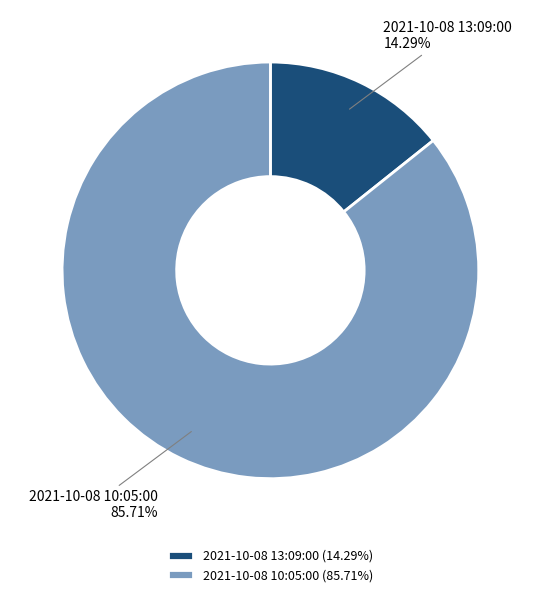

What percentage is the 2021-10-08 10:05:00 slice, to the nearest percent?

86%